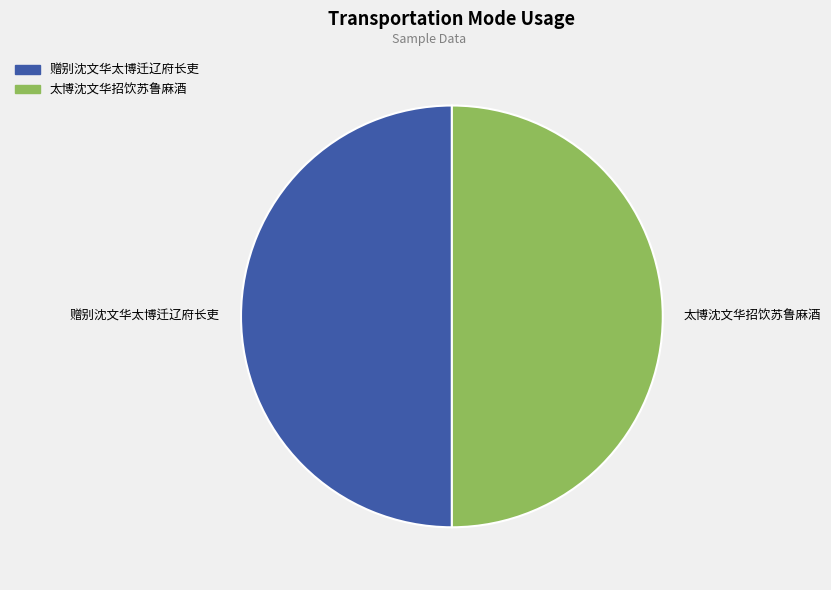

What is the ratio of the value at 赠别沈文华太博迁辽府长吏 to the value at 太博沈文华招饮苏鲁麻酒?

1.0